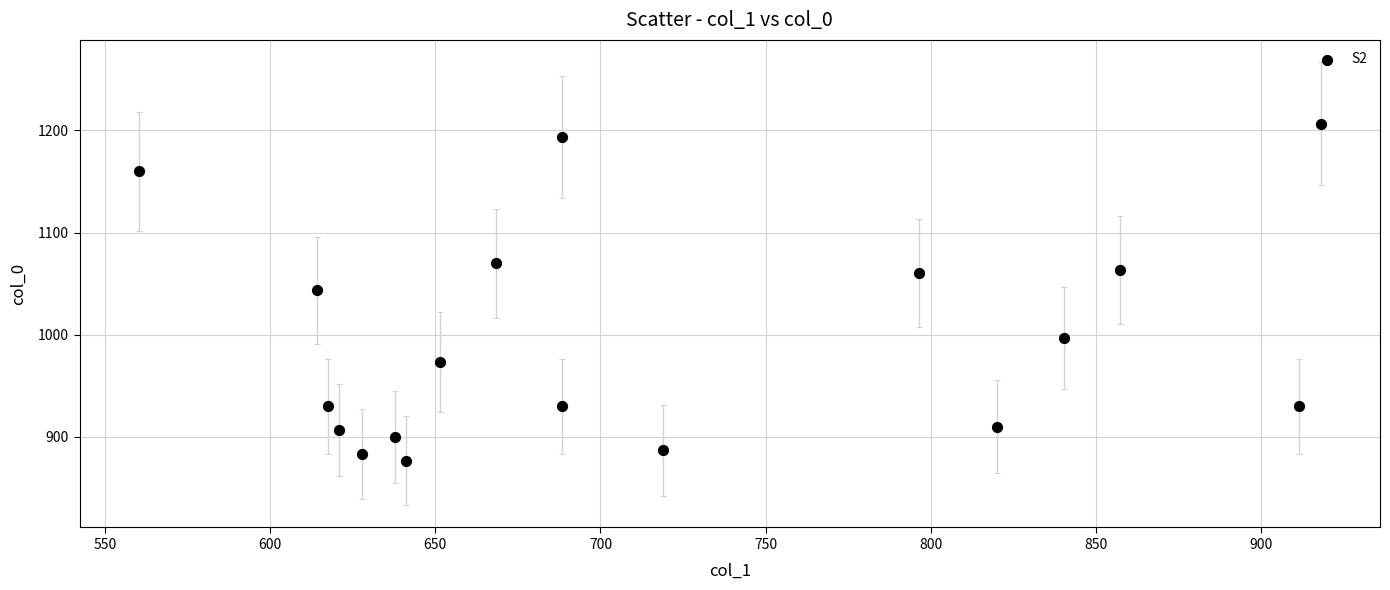

What is the range of X values (max minus min)?

357.8